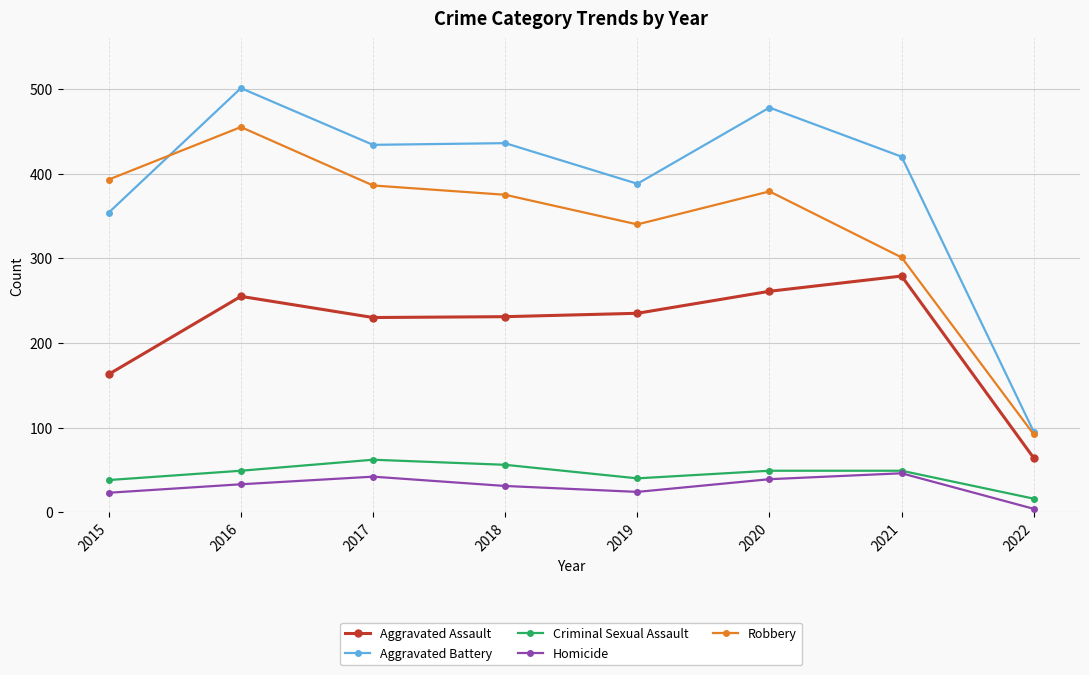

How many distinct data groups are displayed?

5